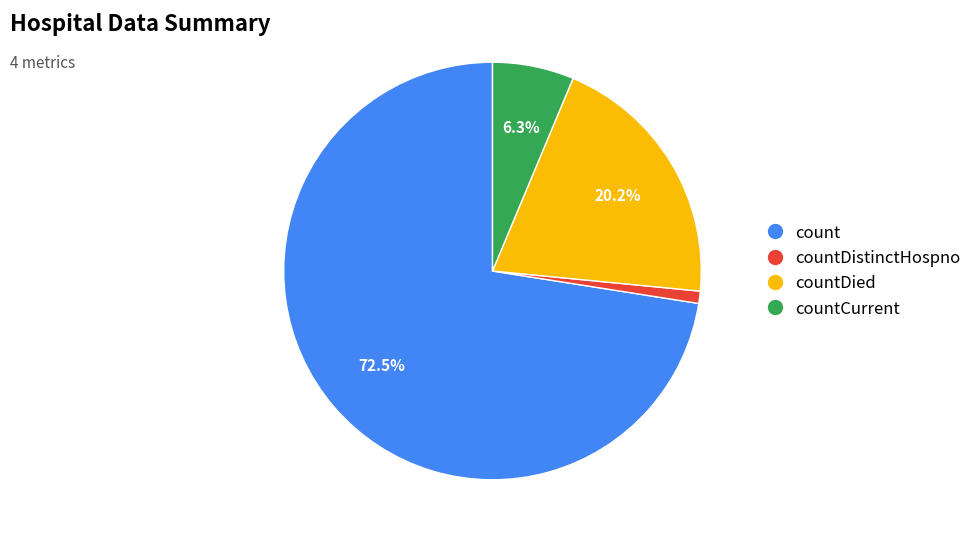

Is there a majority slice in this chart?

Yes